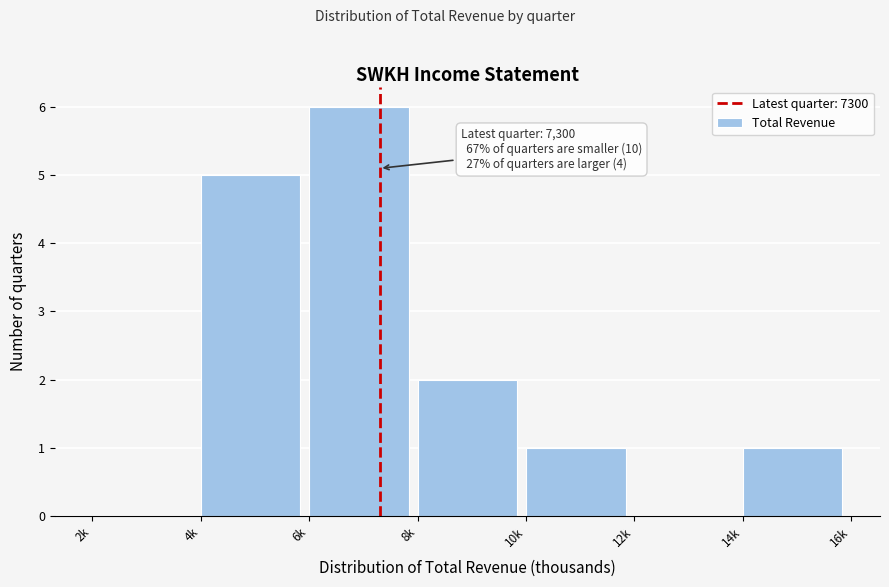

Reading right to left, list all the values displayed in this chart.

14k=1	12k=0	10k=1	8k=2	6k=6	4k=5	2k=0